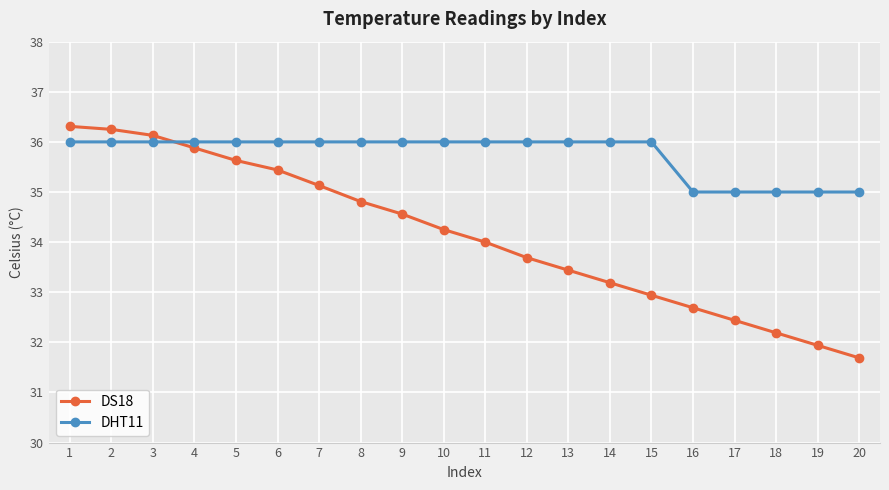

Where do DHT11 and DS18 first cross each other?

3 and 4